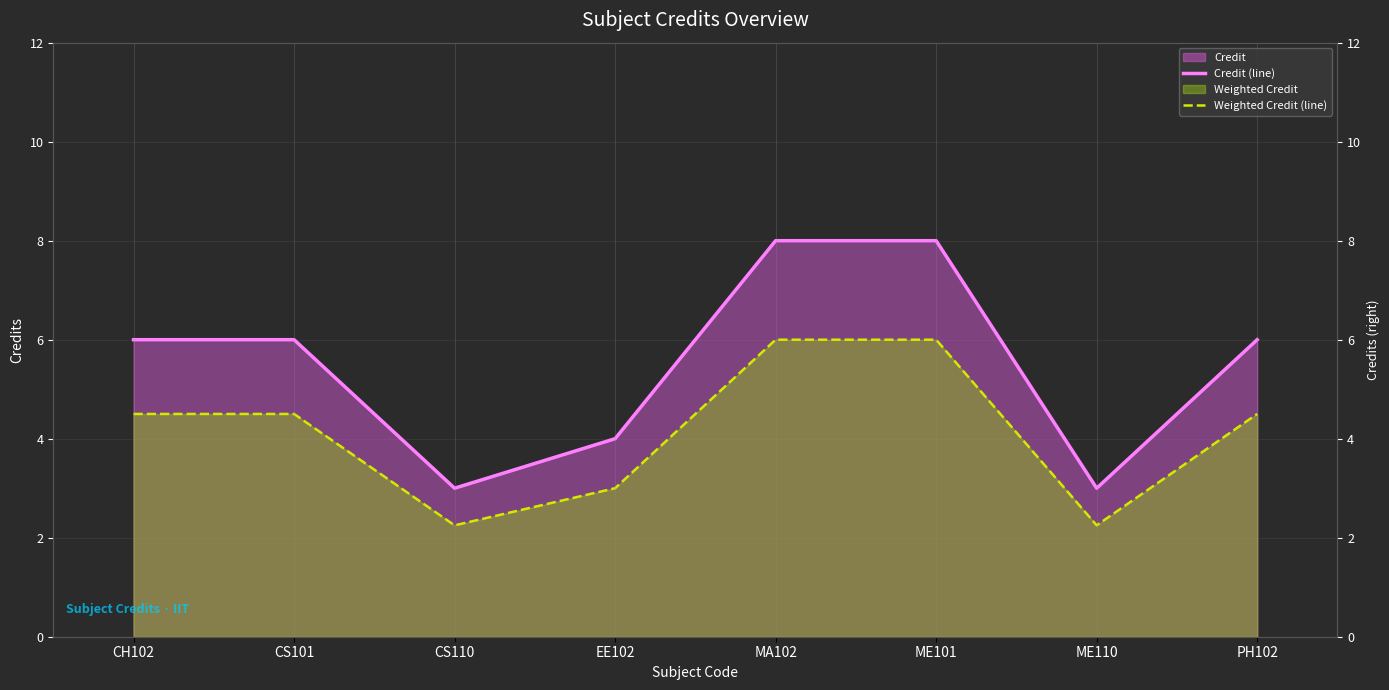

What is the value of the Weighted Credit (line) point at the 8th from the left?

4.5